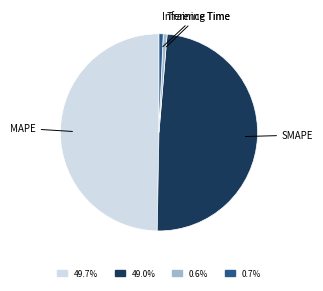

Is there a majority slice in this chart?

No